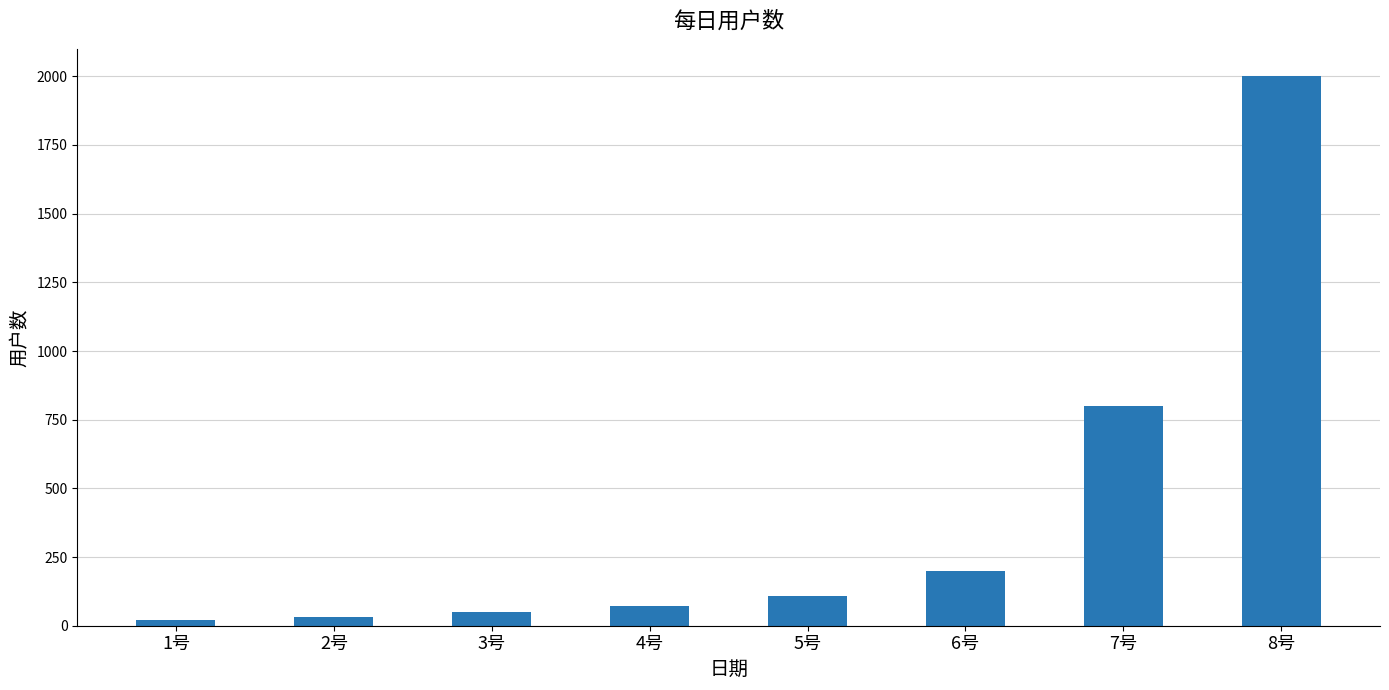

Reading left to right, what are all the values shown in this chart?

1号=20	2号=30	3号=50	4号=70	5号=110	6号=200	7号=800	8号=2000